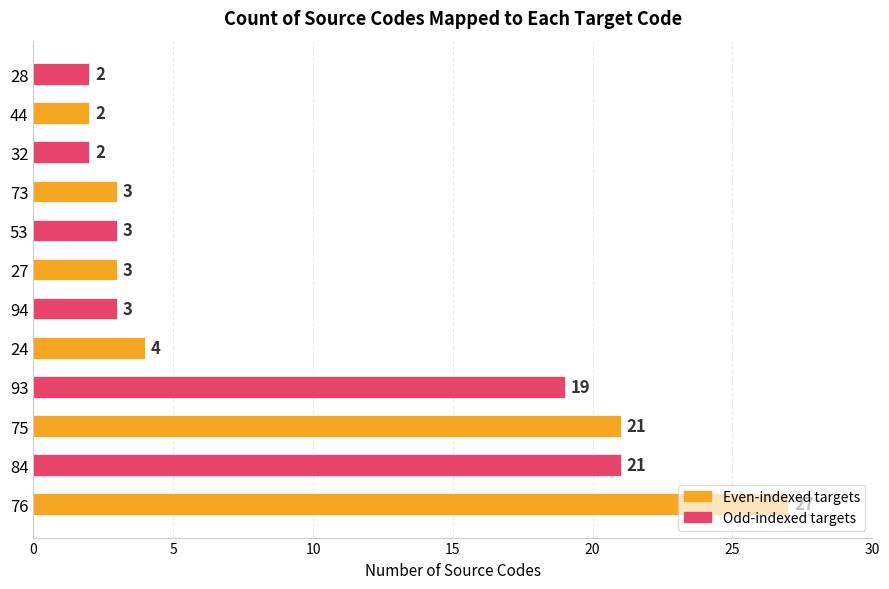

At which label is the value closest to 14?

93